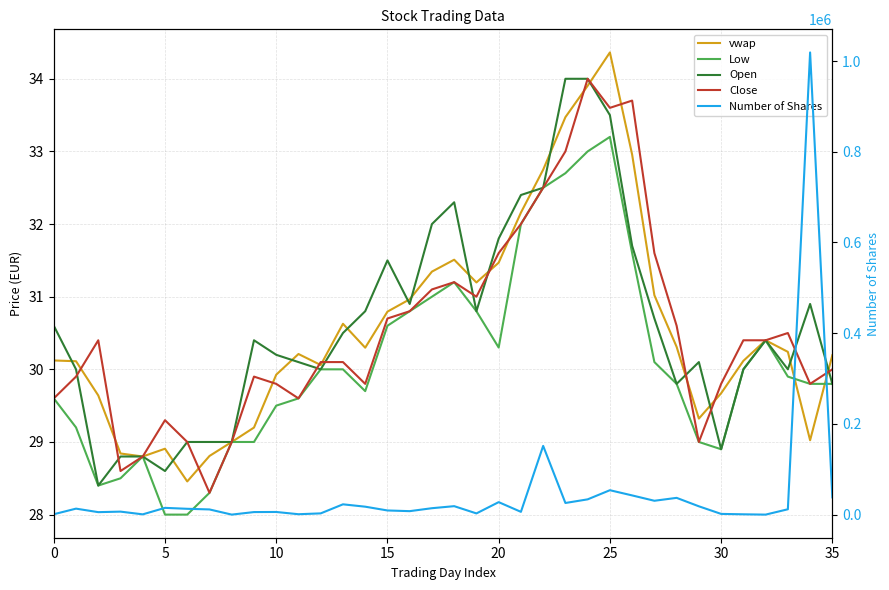

How many values in the Low series are below 29?

7